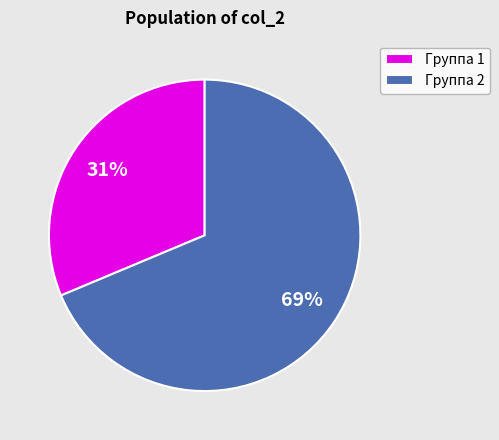

What percentage is the Группа 2 slice, to the nearest percent?

69%